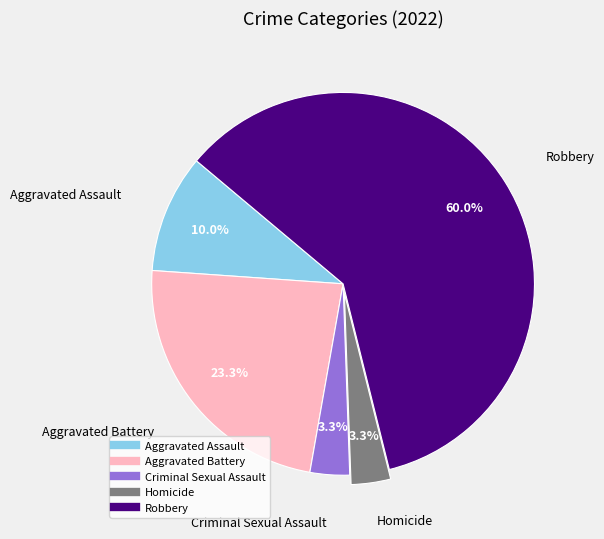

Between Aggravated Battery and Homicide, which is larger?

Aggravated Battery